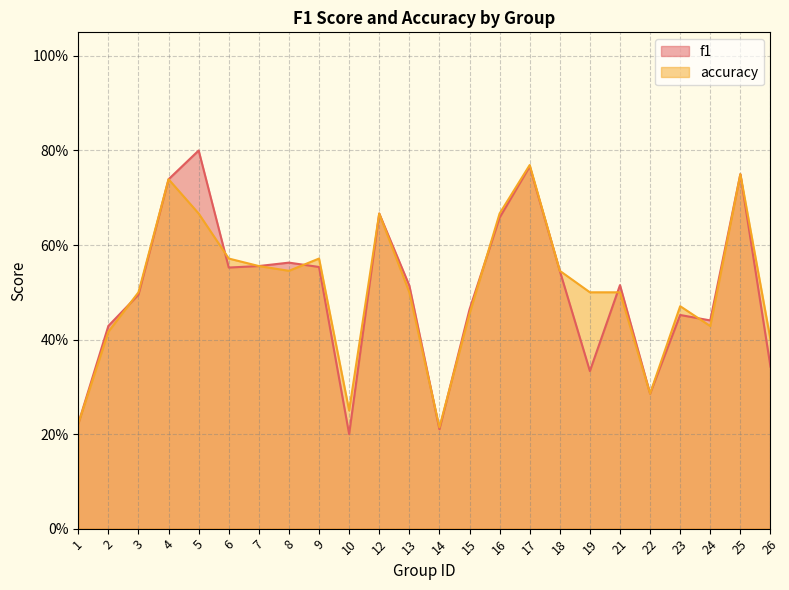

Between 13 and 16, which series saw the biggest shift?

accuracy